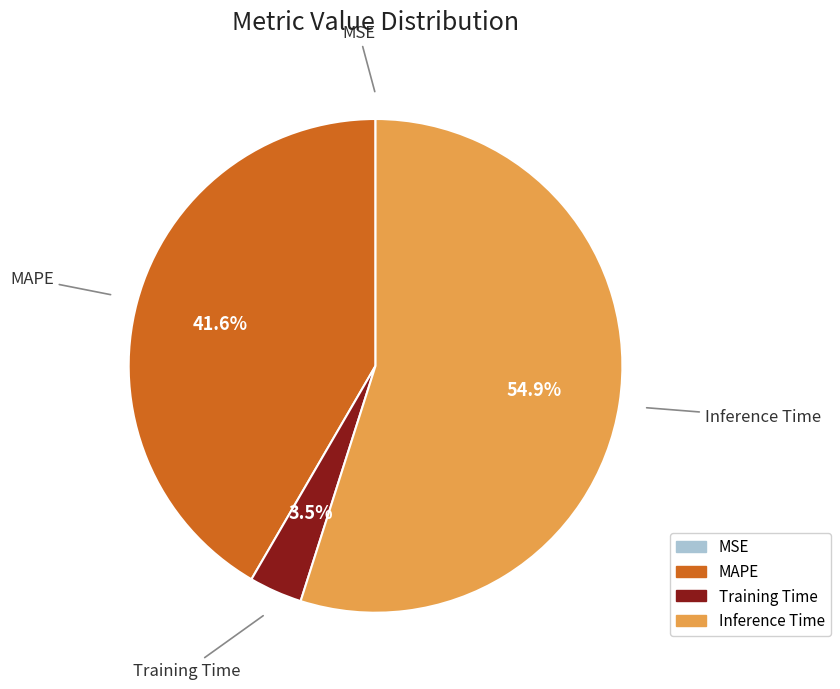

Between Training Time and MAPE, which is larger?

MAPE